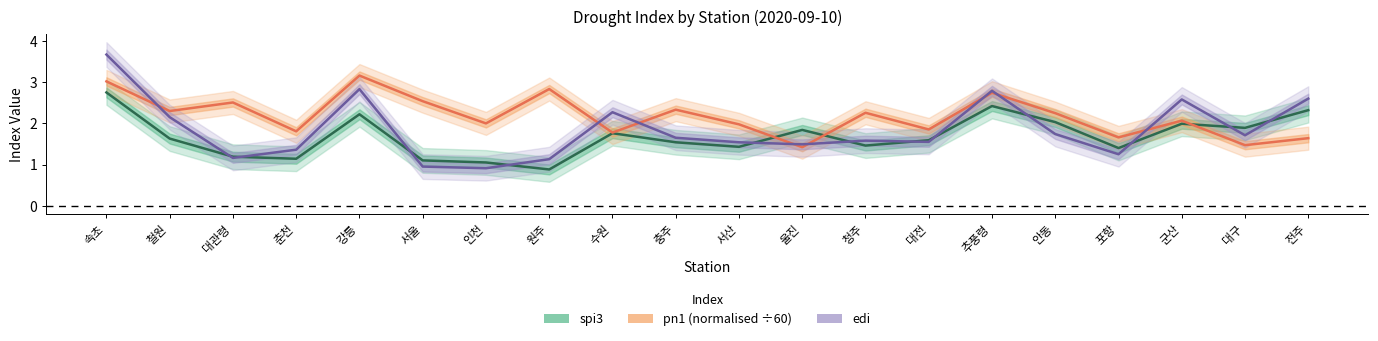

What position from the left is 포항?

17